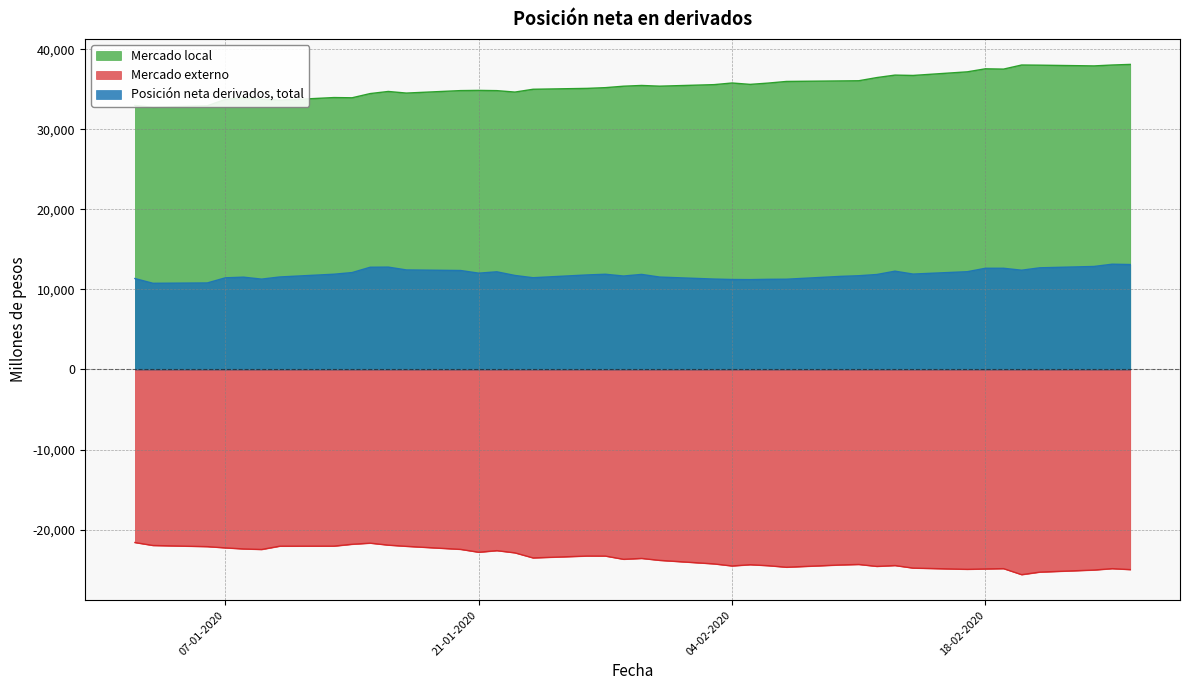

Which series changed the most between 27-01-2020 and 10-02-2020?

Mercado externo